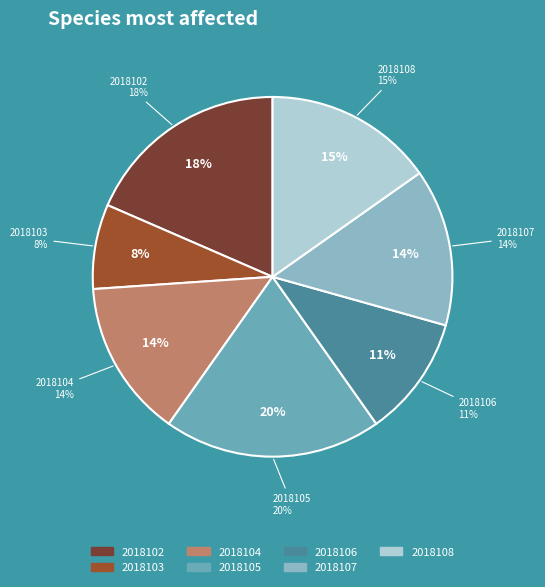

Do 2018103 and 2018104 together represent more than half of the pie?

No